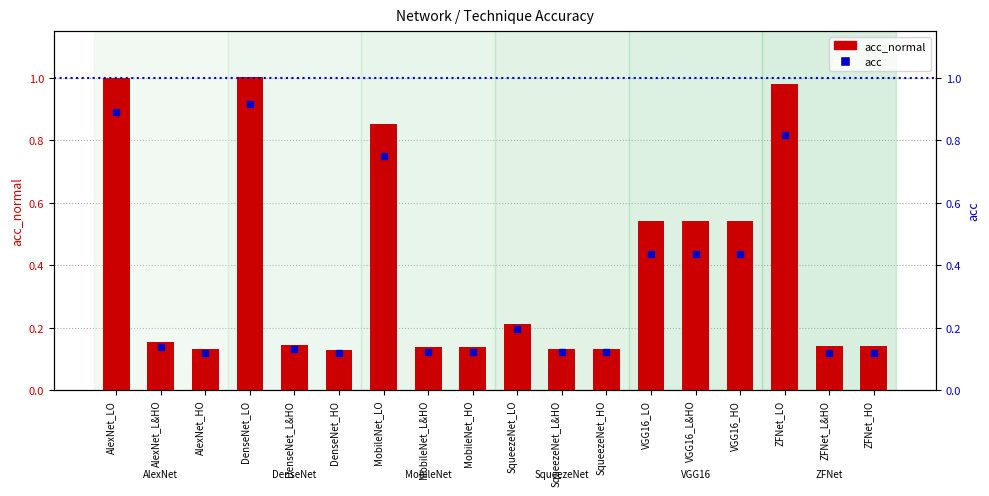

Is the value of acc at AlexNet_LO greater than the value of acc_normal at DenseNet_LO?

No